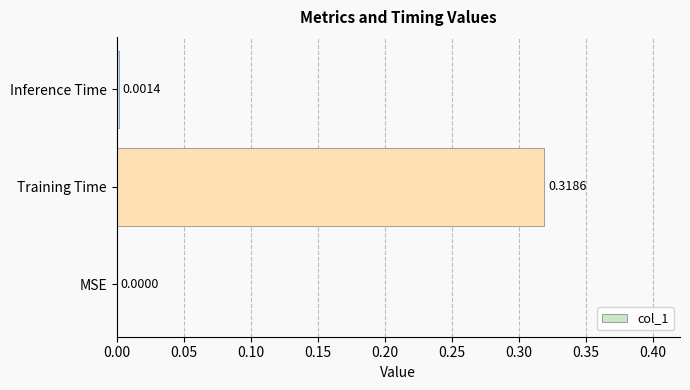

Between Training Time and Inference Time, which is larger?

Training Time